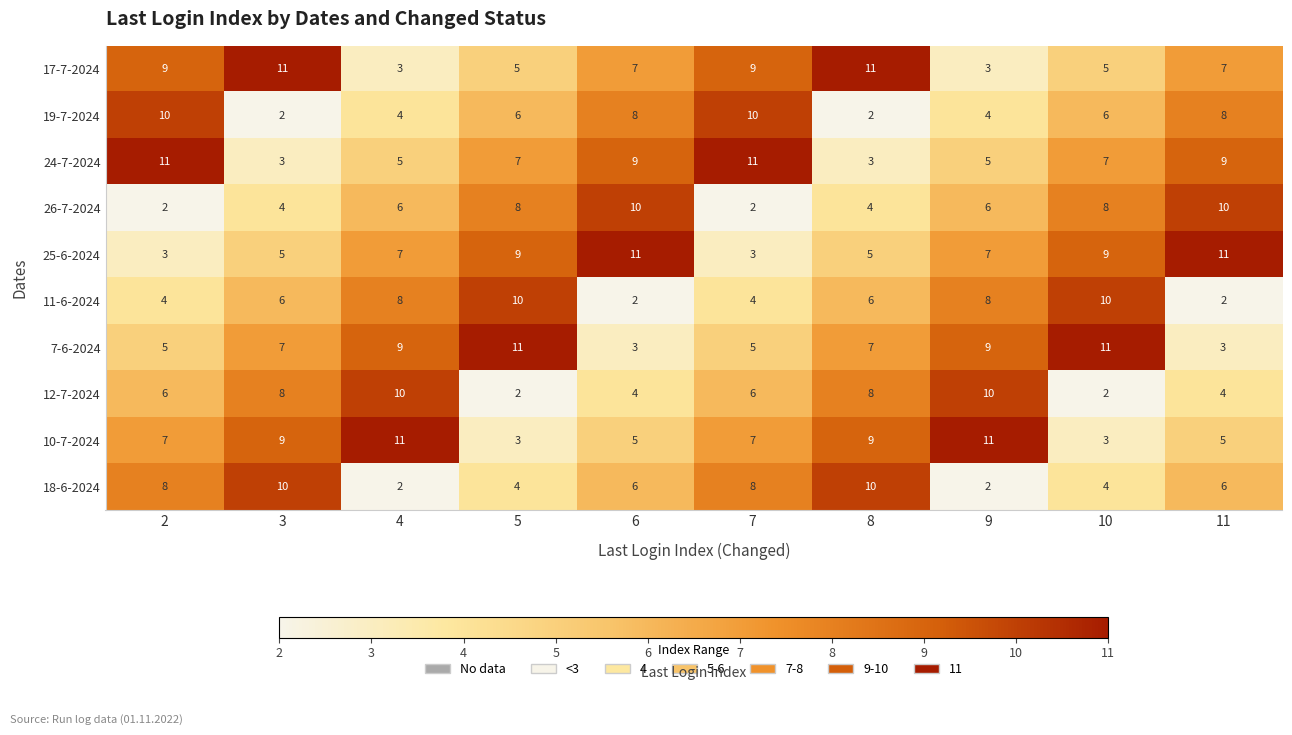

How many 24-7-2024 values are between 5 and 9?

6